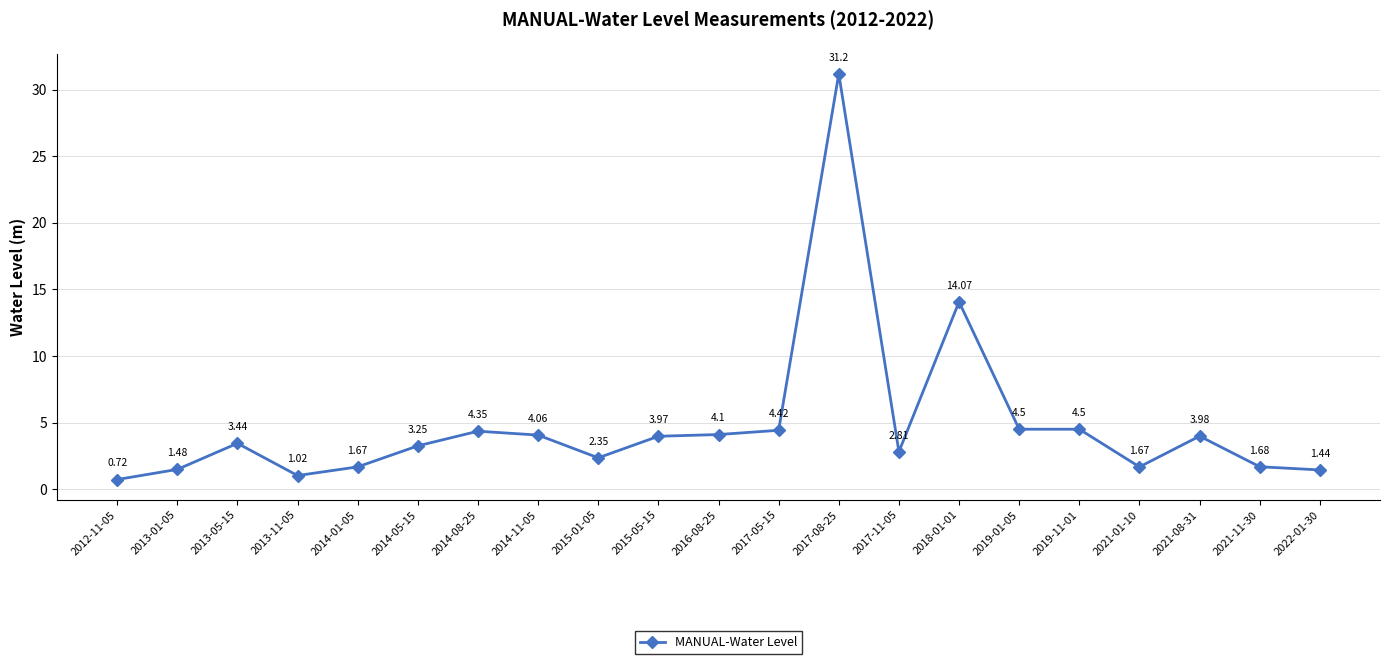

What is the average value?

4.8